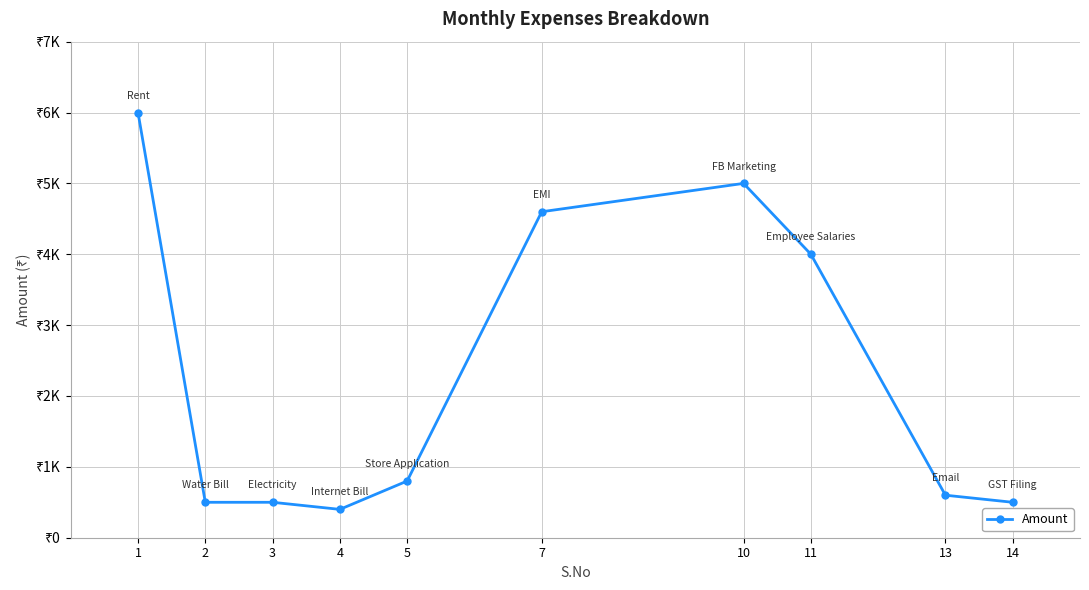

Is this an area chart (filled region under the line)?

No